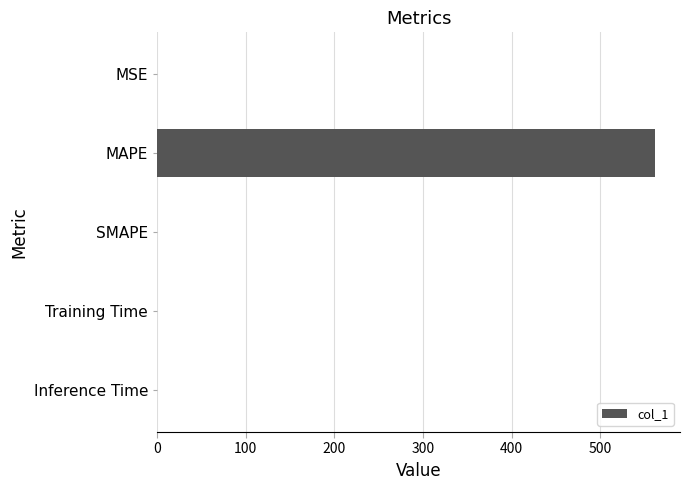

Count the number of categories in the chart.

5